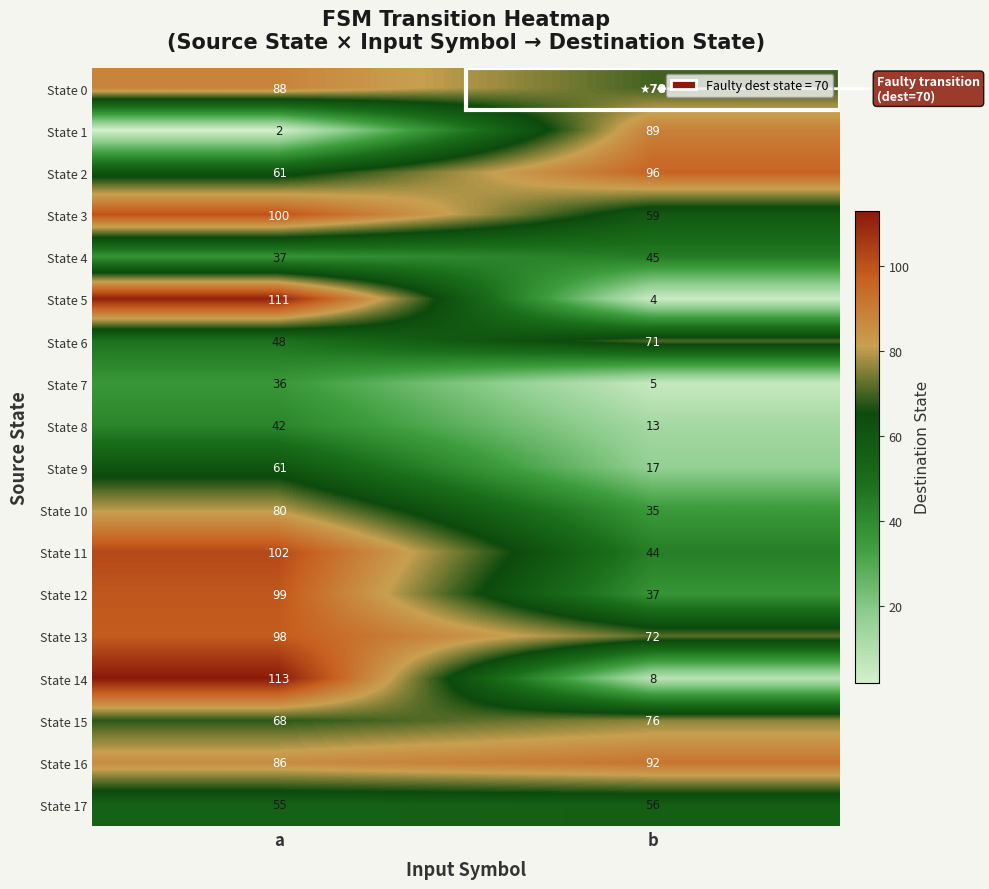

At how many categories does at least one series exceed 51?

2